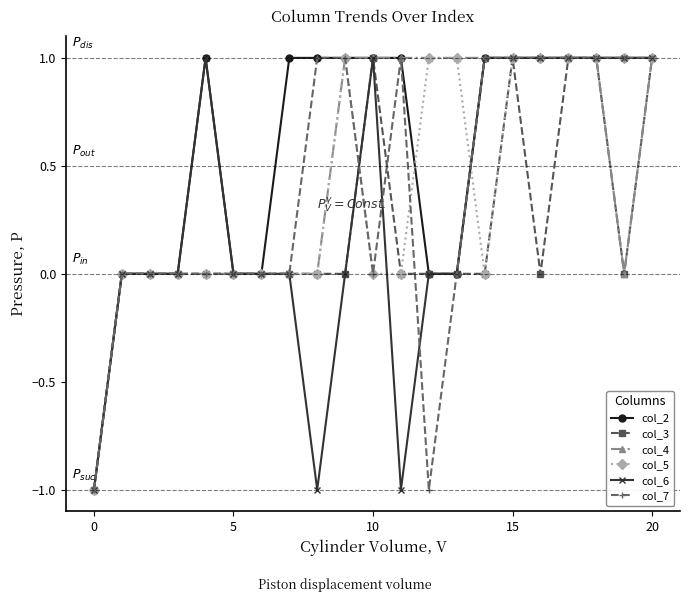

How many values in the col_2 series are below 1?

8